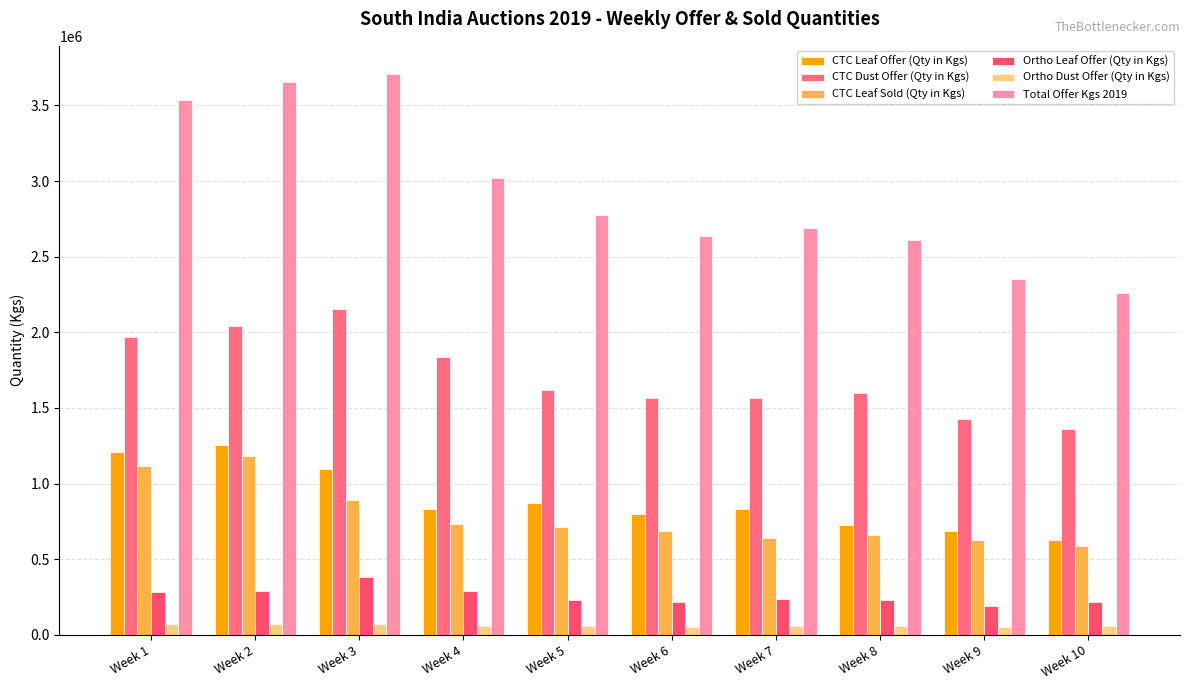

How many series are shown in this chart?

6